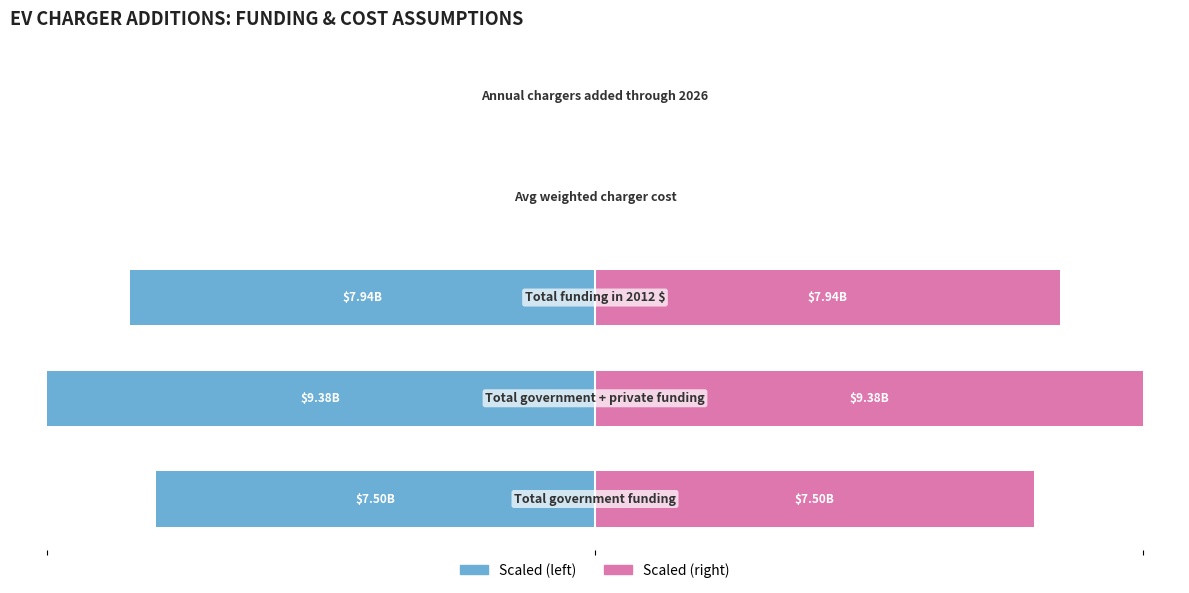

What value does the Right (pink) series have at 2?

25.4